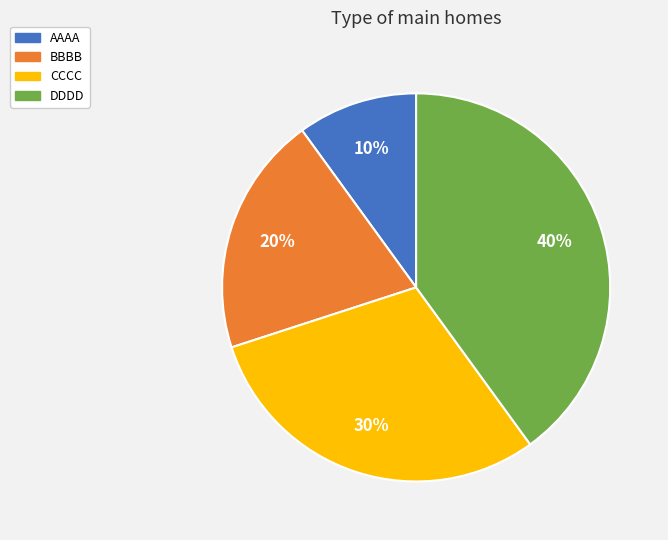

Between AAAA and DDDD, which is larger?

DDDD